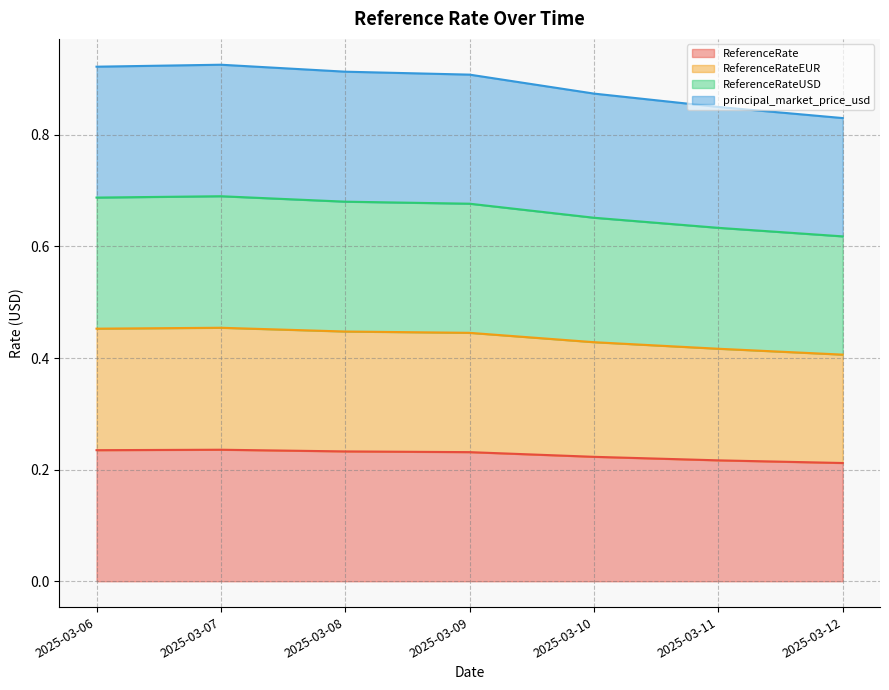

What are all the series names shown in the legend?

ReferenceRate, ReferenceRateEUR, ReferenceRateUSD, principal_market_price_usd